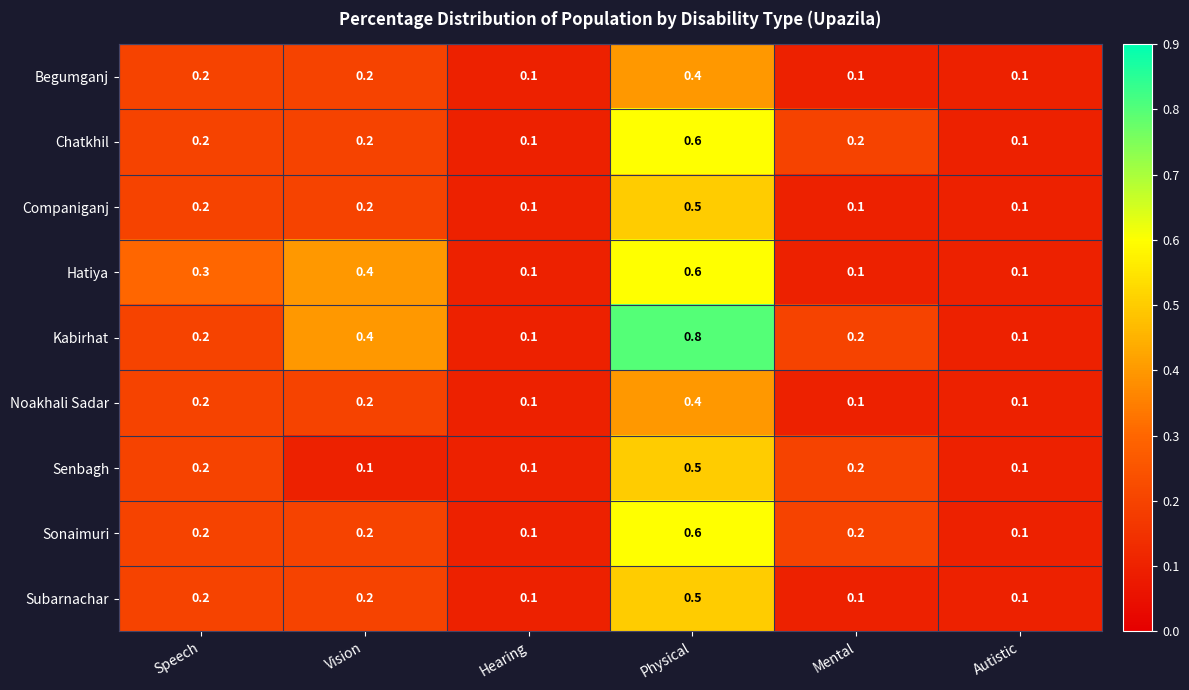

Between Speech and Autistic, which series saw the biggest shift?

Hatiya